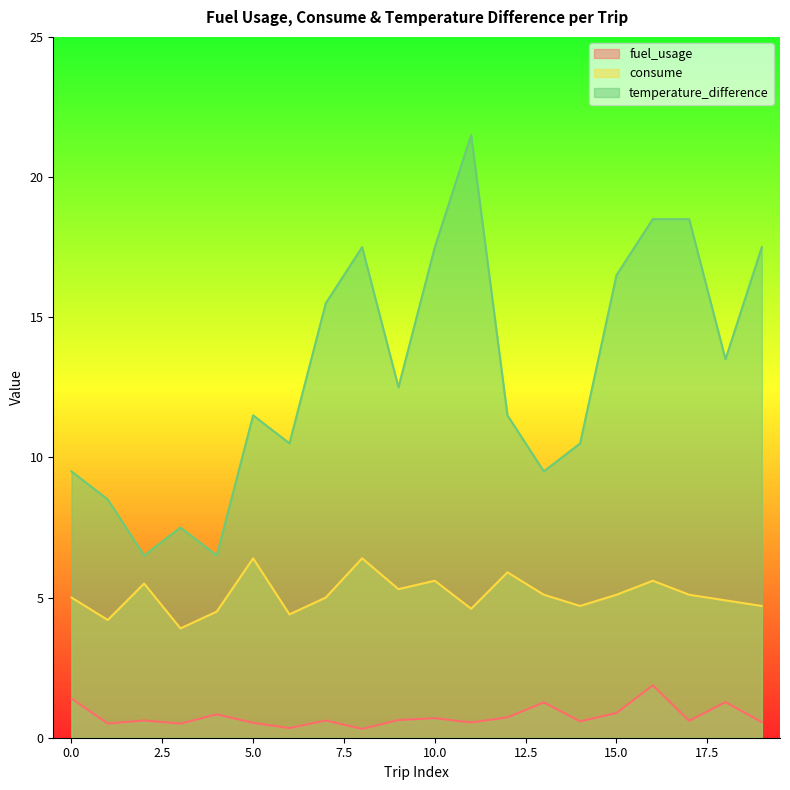

What is the average value of the consume series?

5.1